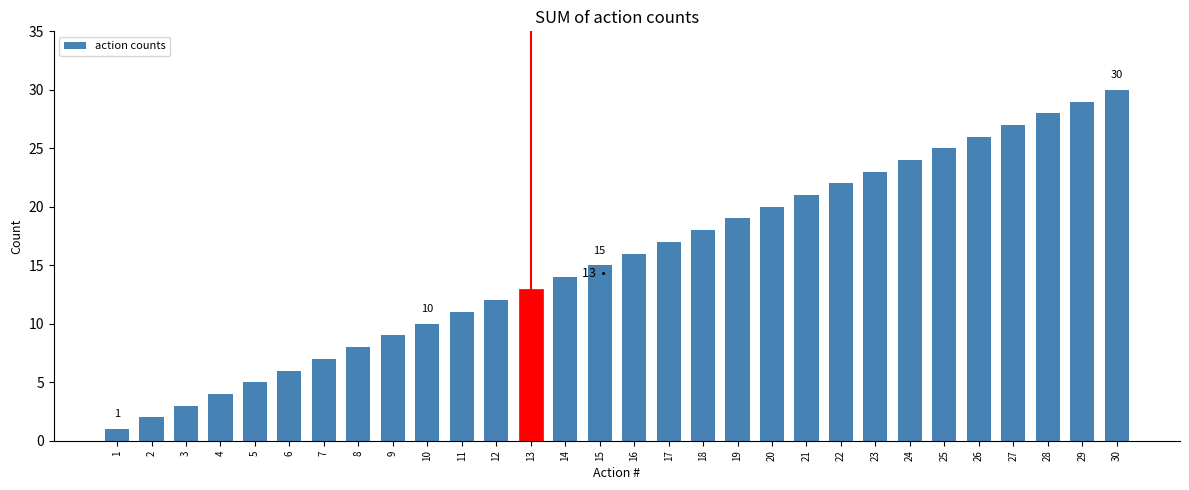

The chart shows a value of 5 at 22. True or false?

False